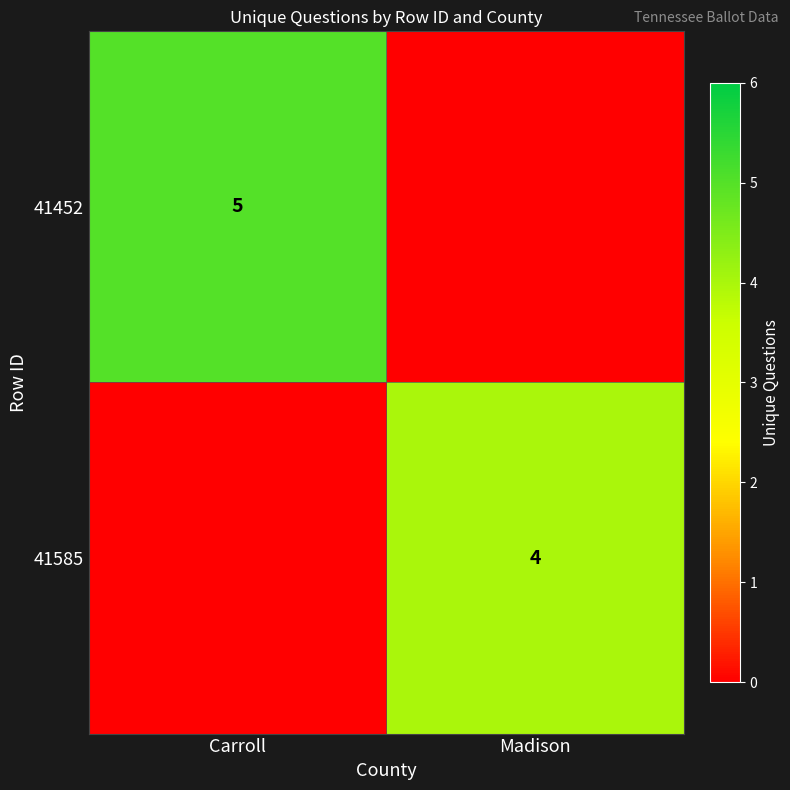

What is the total value across all series at Carroll?

5